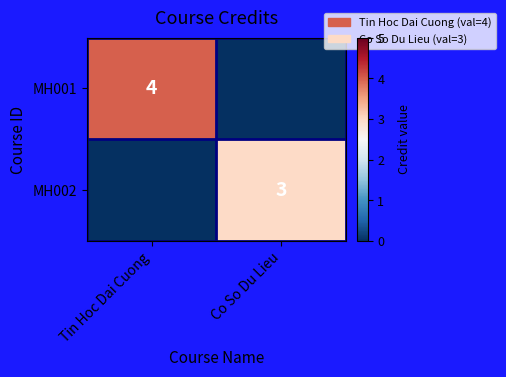

The value of MH001 at Tin Hoc Dai Cuong is 4. True or false?

True